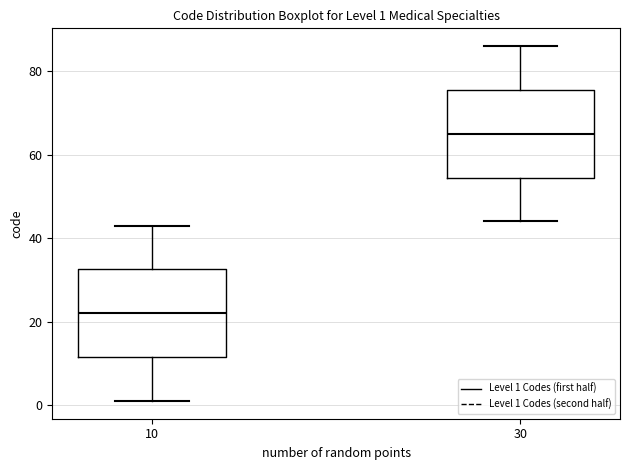

Which box has the lowest median line?

10